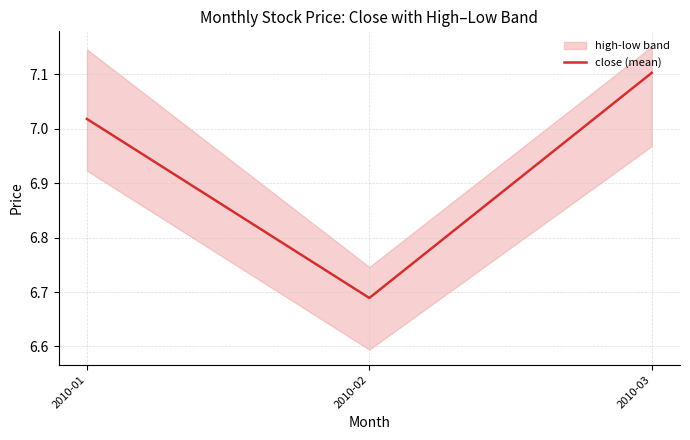

What is the sum of all values?

20.8